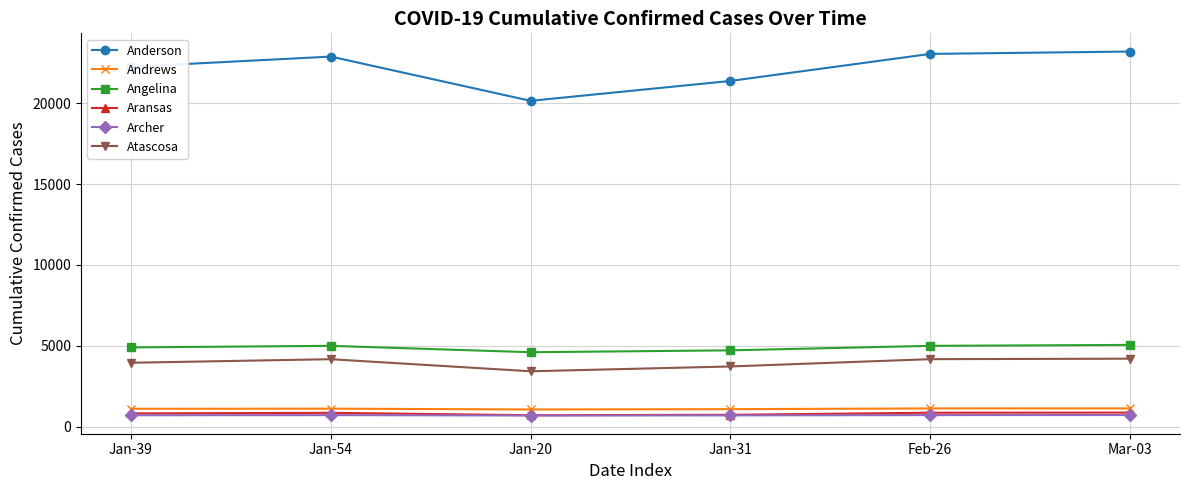

Which series has the widest spread of values?

Anderson